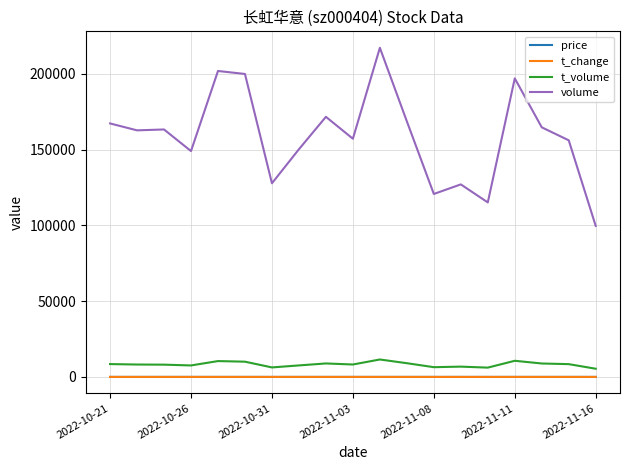

What is the greatest value displayed?

217210.0